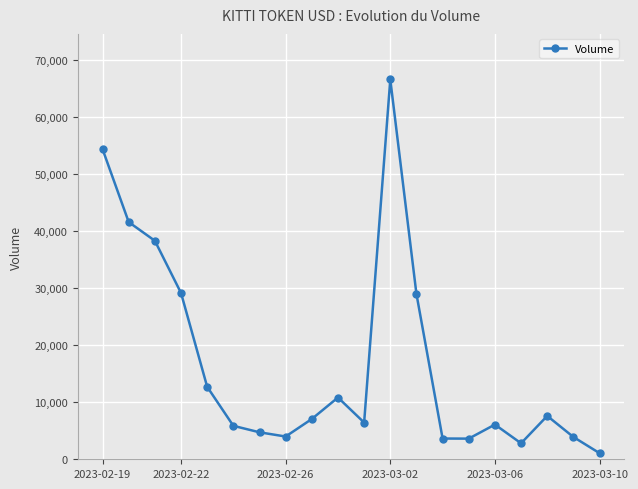

What is the greatest value displayed?

66567